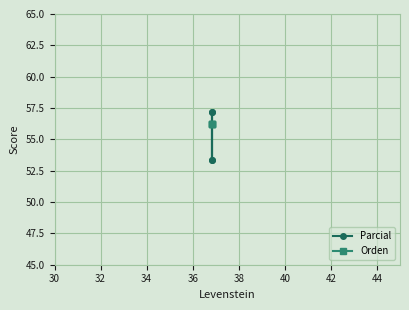

What is the highest value of the Orden series?

56.2